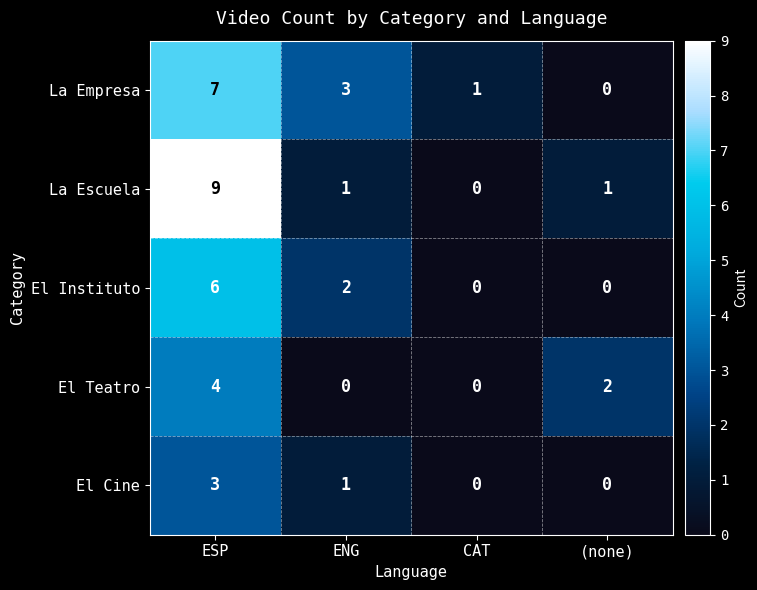

What is the spread (max minus min) of values at ESP?

6